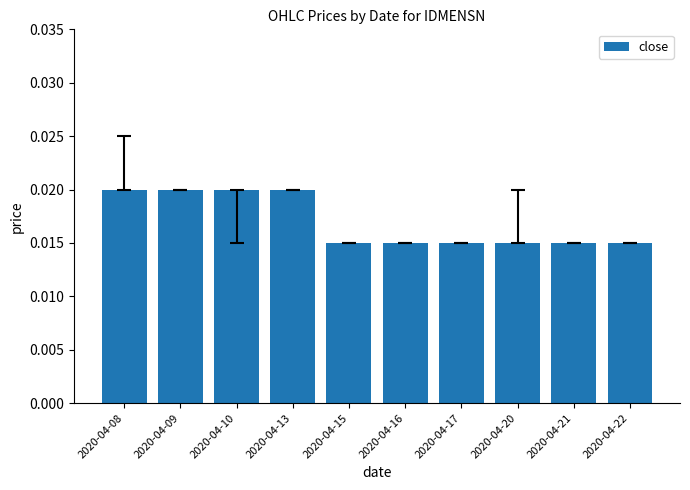

Between 2020-04-08 and 2020-04-22, which is larger?

2020-04-08